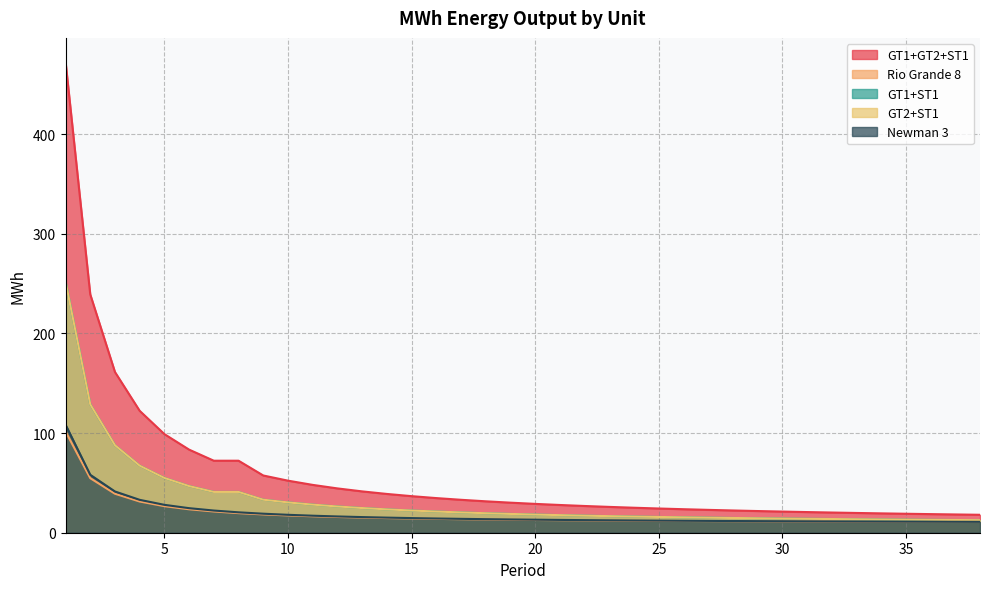

Is it true that Newman 3 equals 16.8 at 6?

False